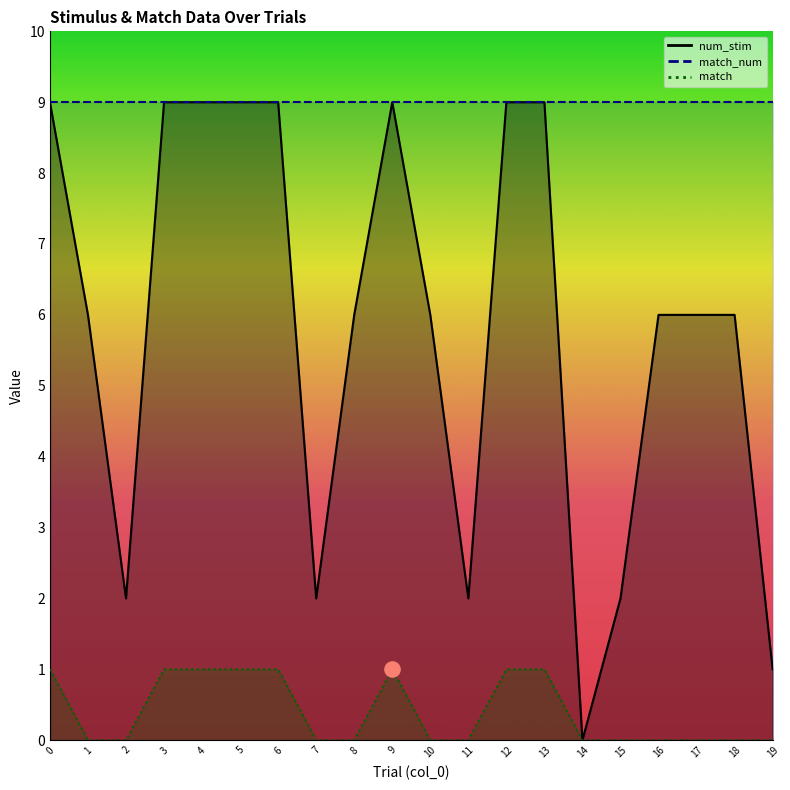

Which series has the widest spread of Y values?

num_stim